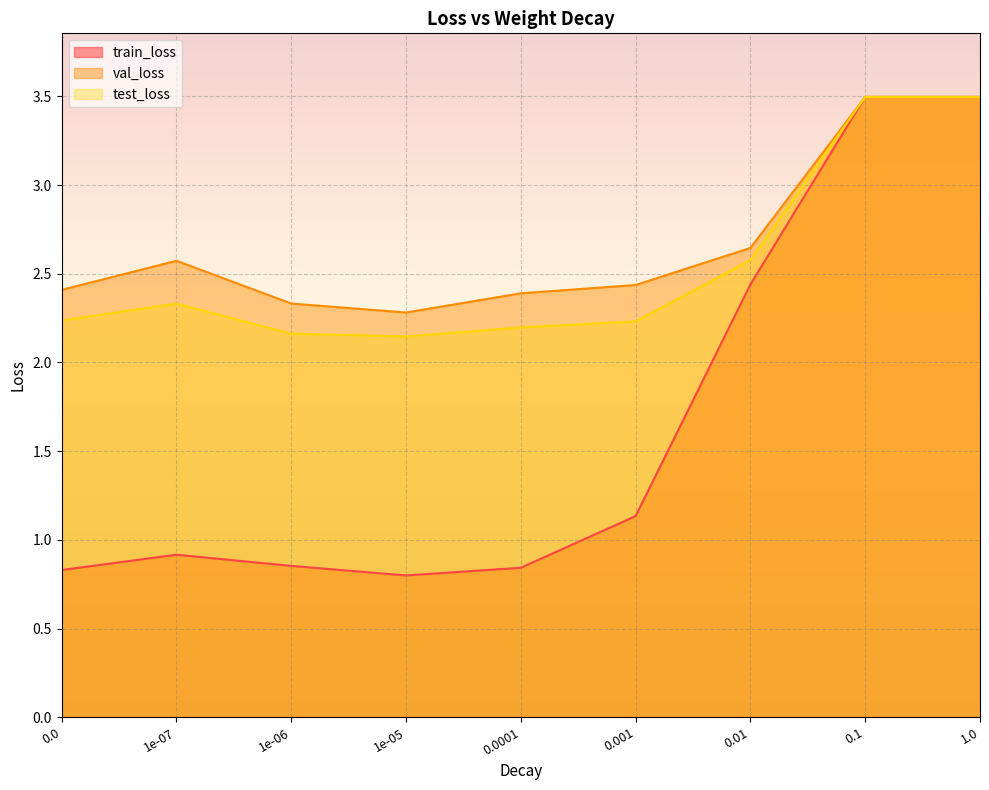

What is the difference between the highest and lowest values at 0.01?

0.2